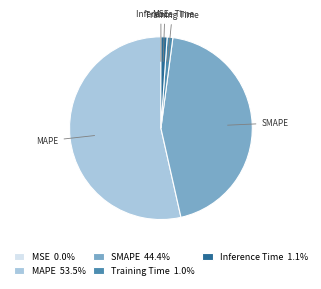

The MAPE slice represents 45% of the pie. True or false?

False